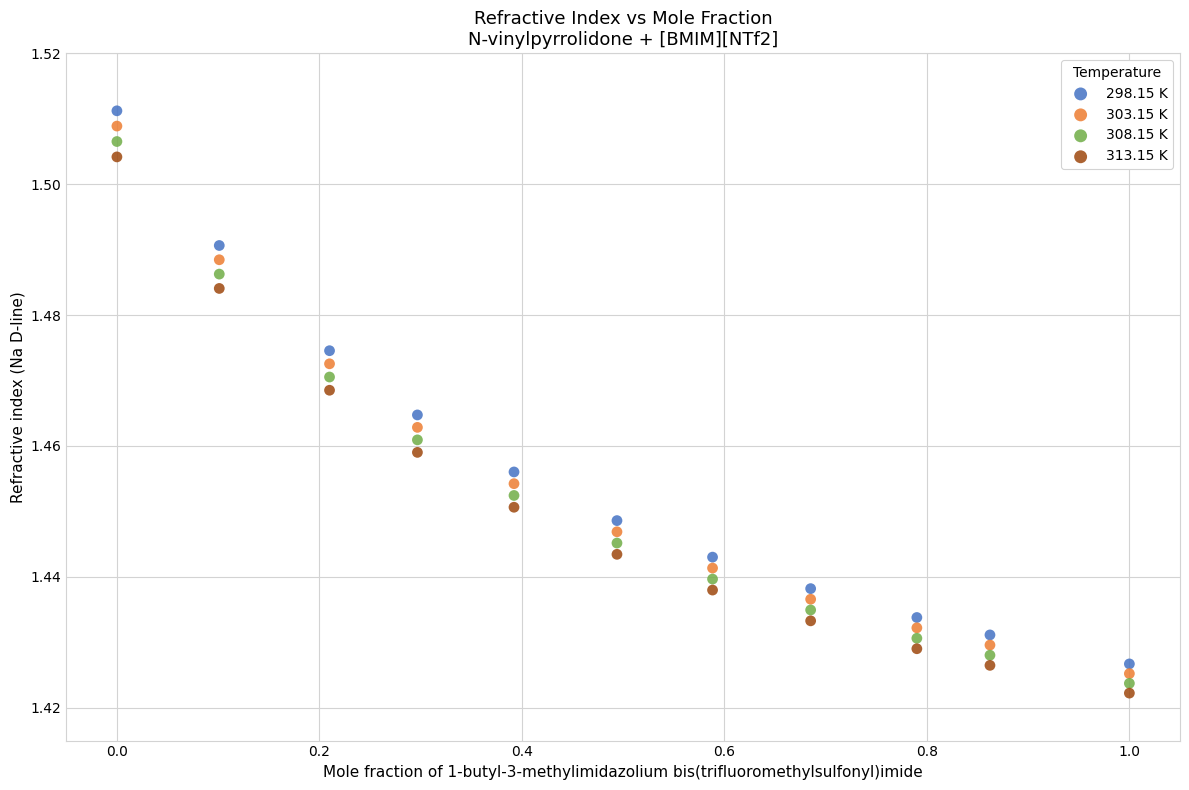

What is the X range (max minus min) for the scatter plot?

1.0